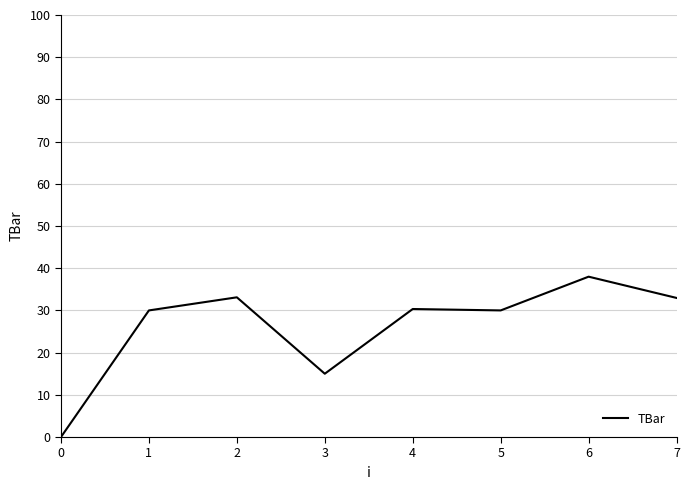

True or false: the data has more than 1 interior local peaks.

True